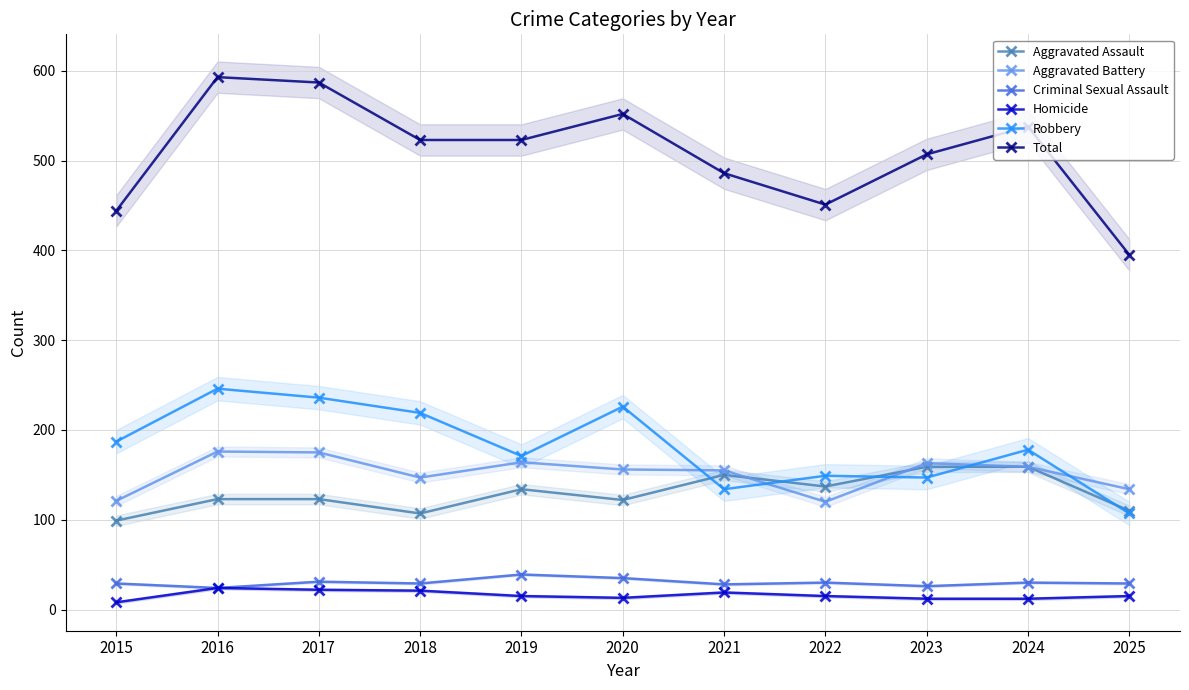

At which category is the sum across all series the highest?

2016